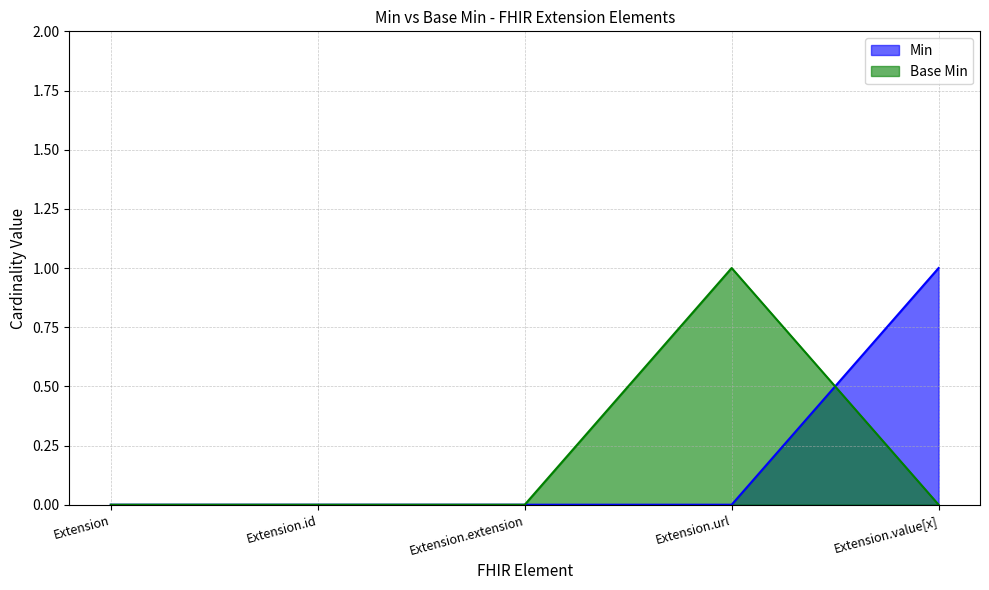

Read the Base Min value at Extension.url.

1